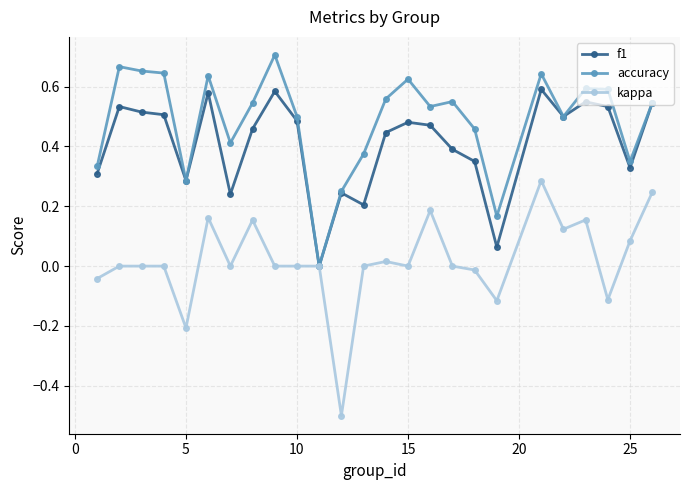

Which series has the largest total across all categories?

accuracy